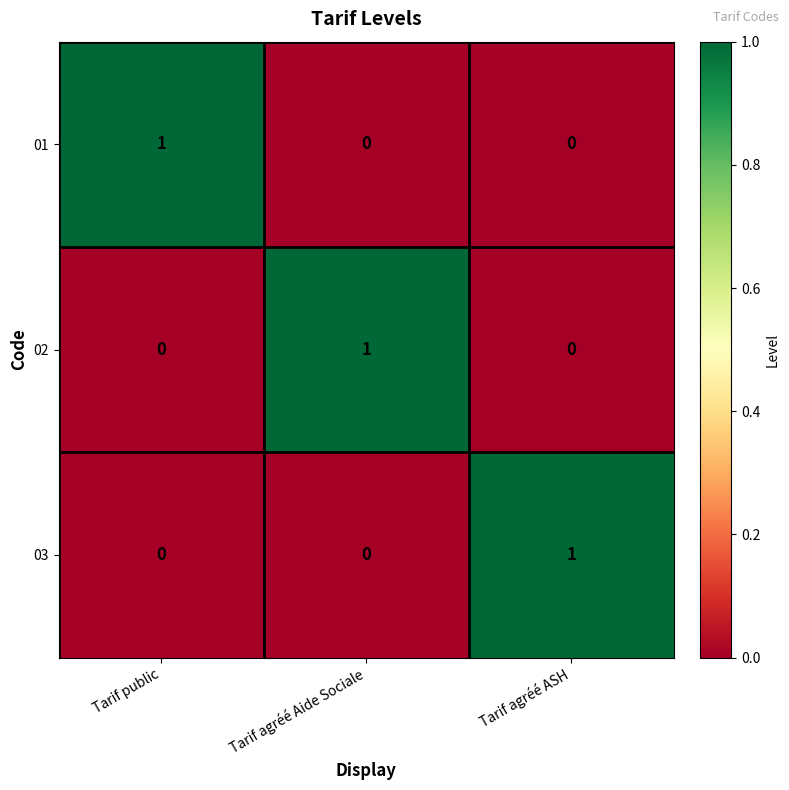

Is it true that 02 equals 2 at Tarif agréé Aide Sociale?

False